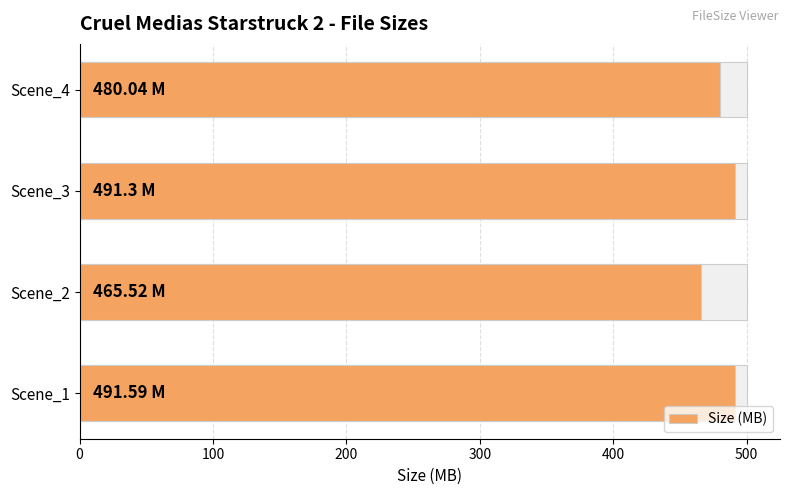

What is the value of the 4th bar from the left?

480.0